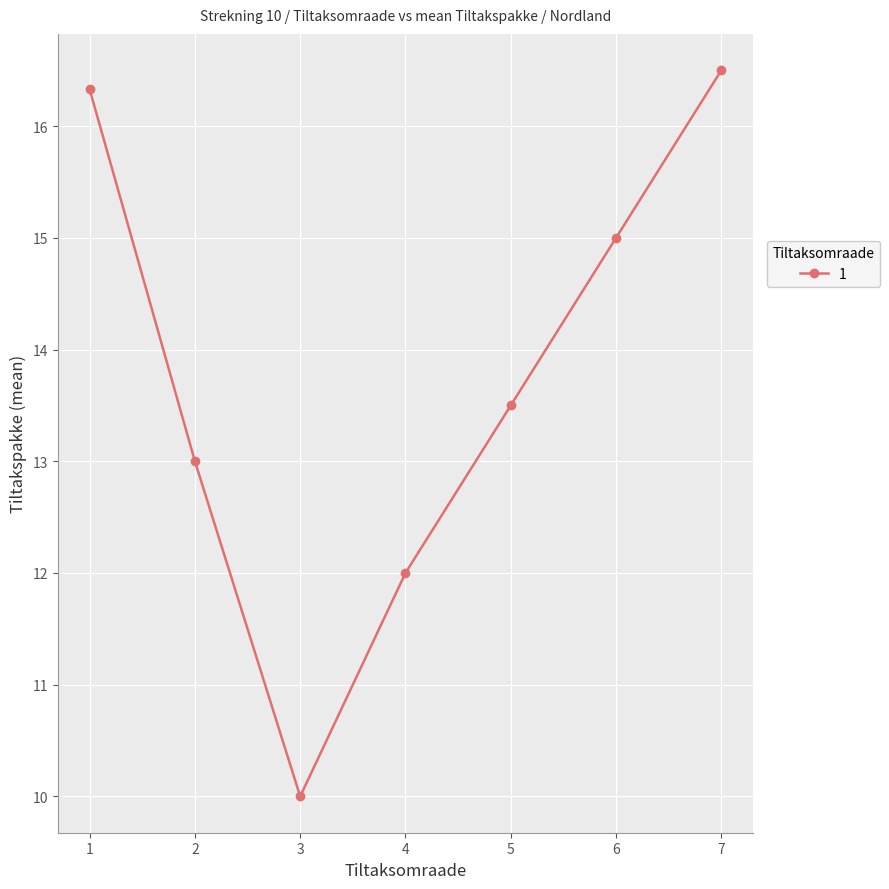

Rank the categories by value from highest to lowest.

7, 1, 6, 5, 2, 4, 3